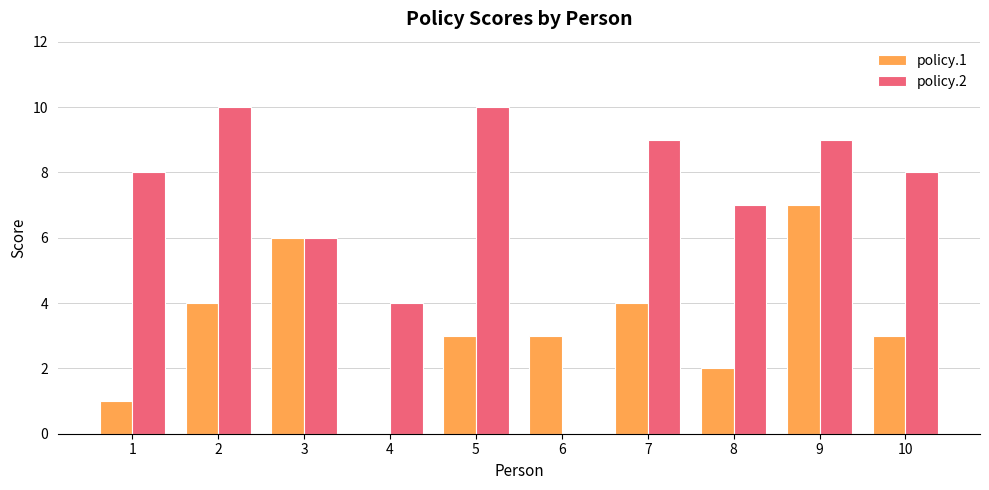

How many policy.1 values are between 2 and 4?

6